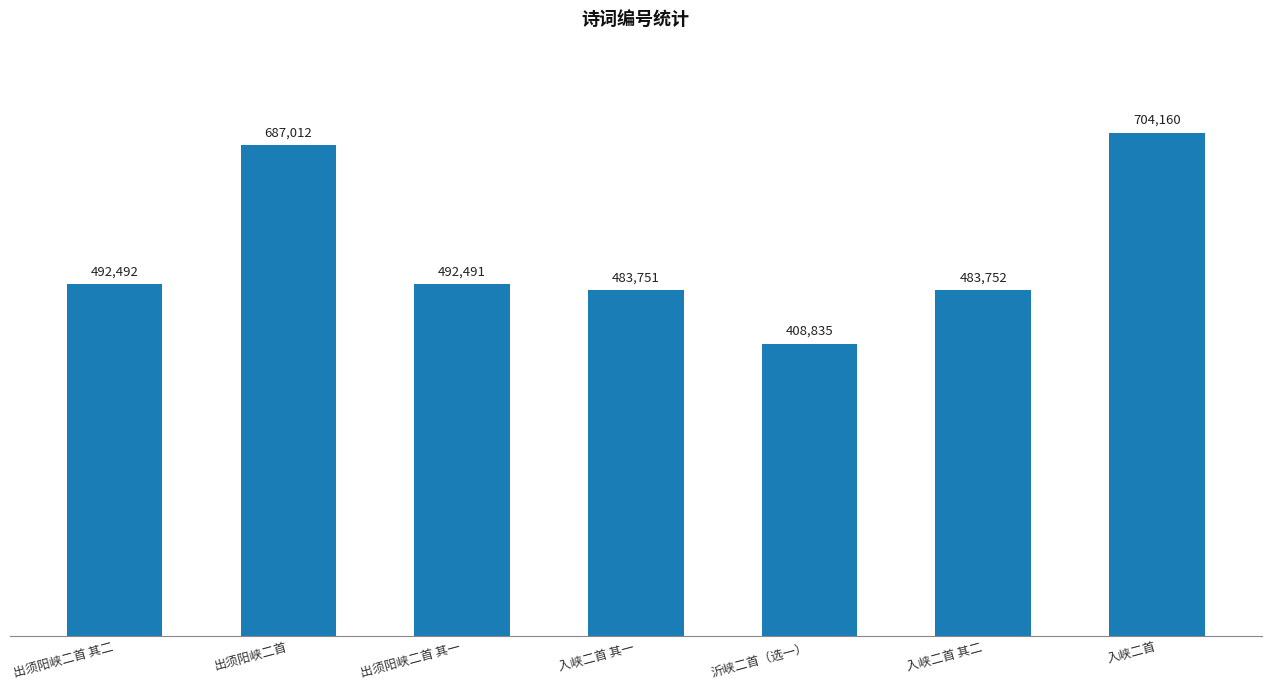

What is the difference between the maximum and minimum values?

295325